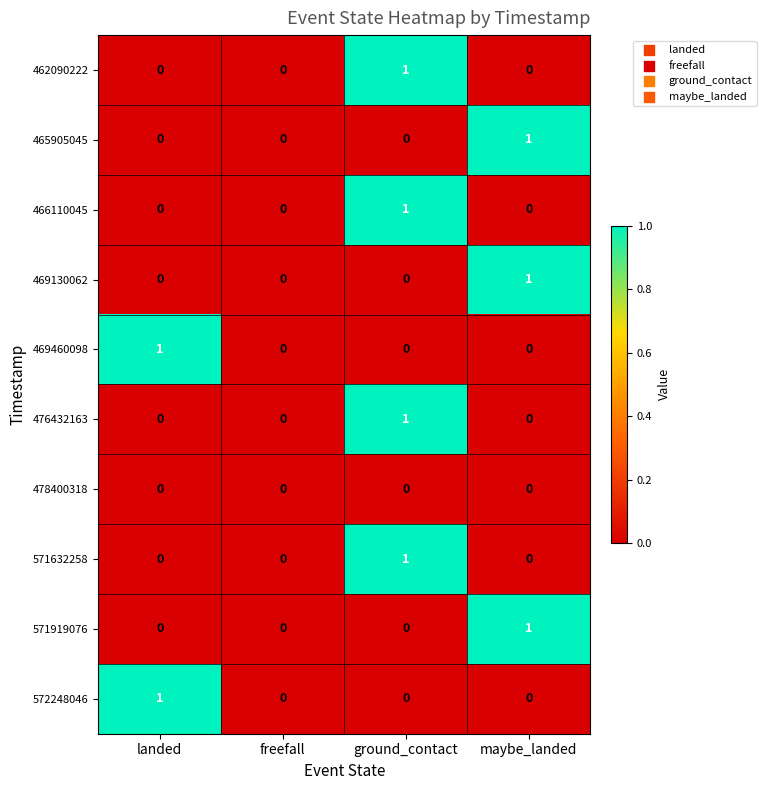

How many 476432163 values are between 0 and 1?

4